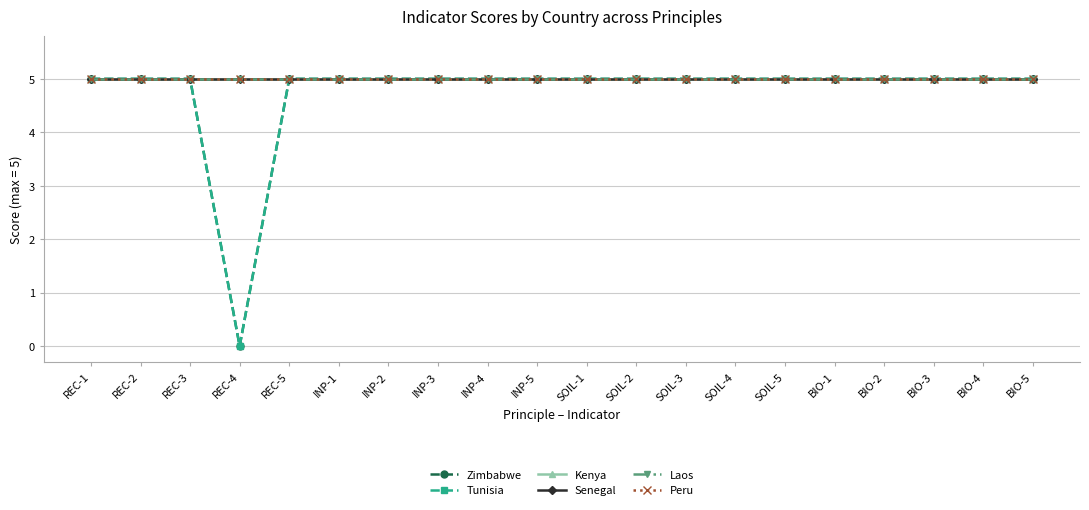

Is this an area chart (filled region under the line)?

No